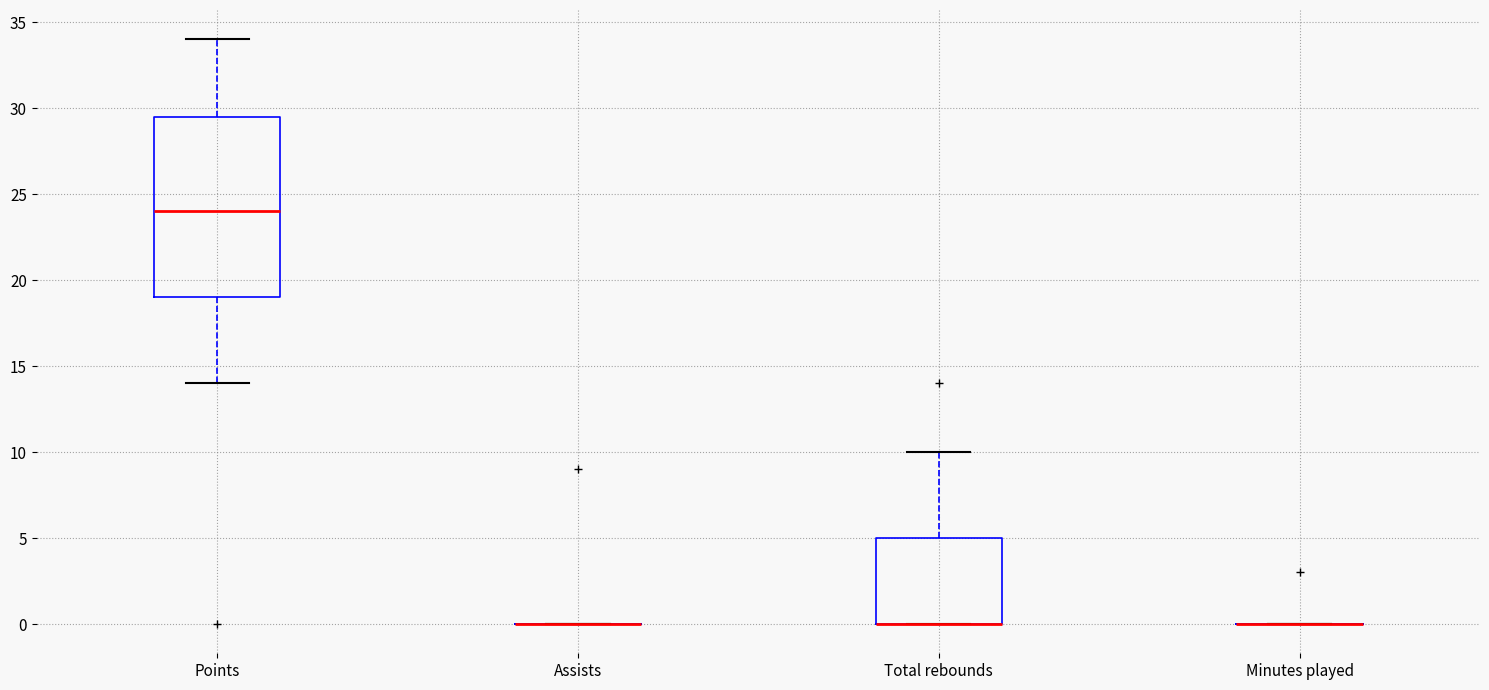

Where is the upper edge of the box for Total rebounds on the y-axis? The values are not printed on the chart, so give them approximately, as read against the axis.

5.0